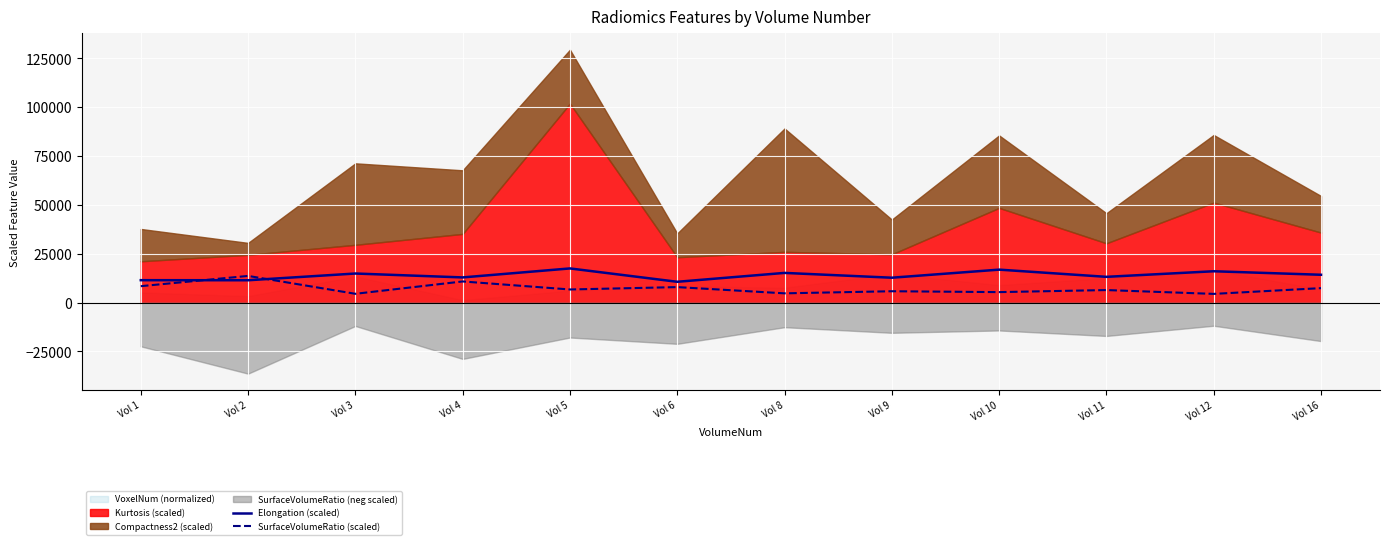

Which category has the highest value in the Elongation (scaled) series?

Vol 5